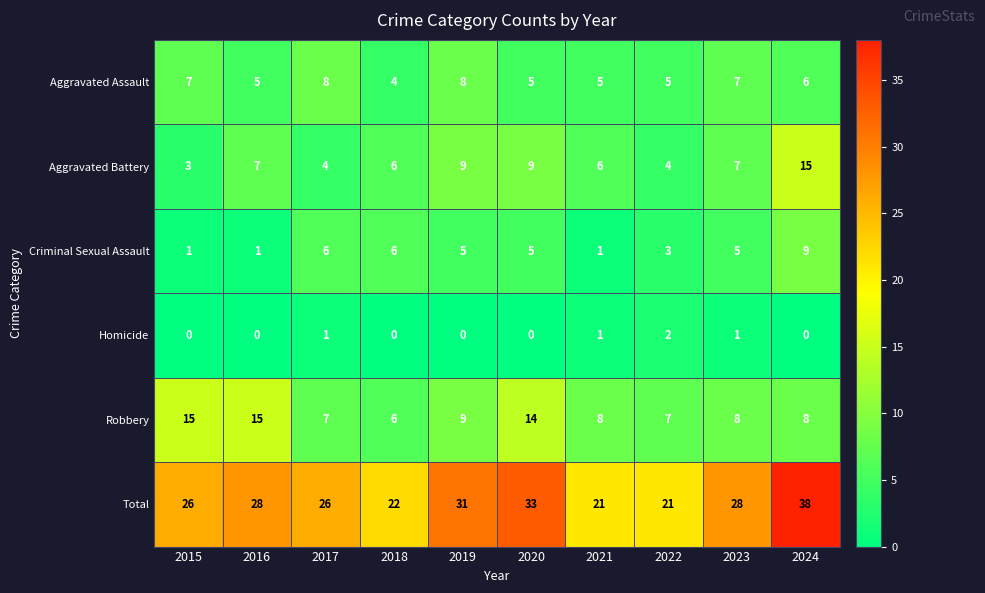

Is the value of Total at 2024 greater than the value of Aggravated Battery at 2022?

Yes